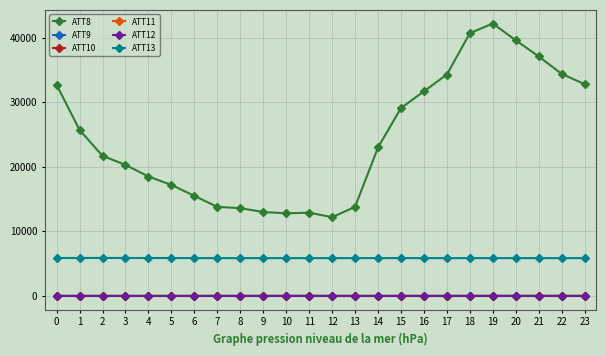

Is this an area chart (filled region under the line)?

No